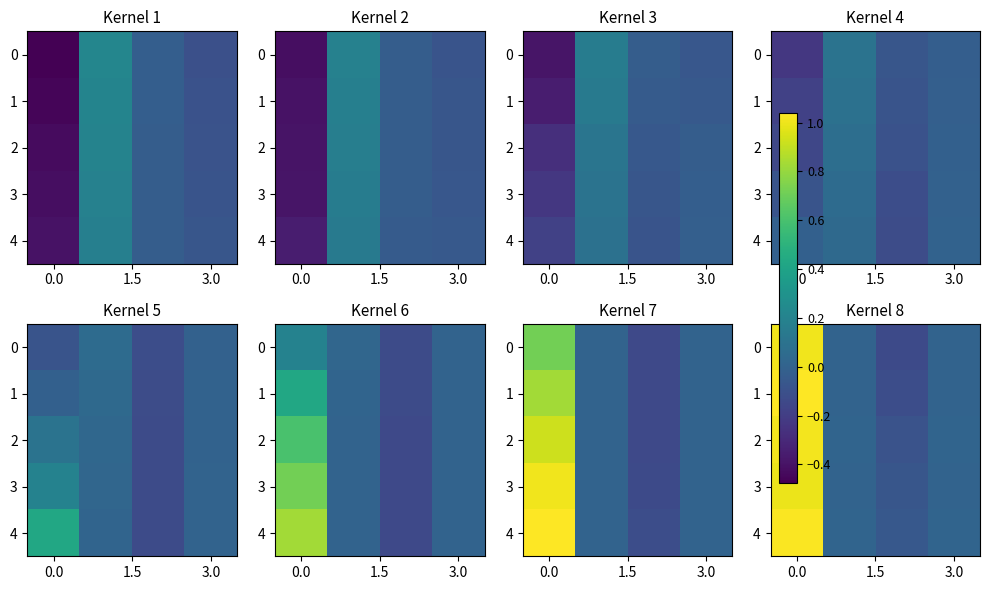

How many values in the 2 series exceed 0?

3